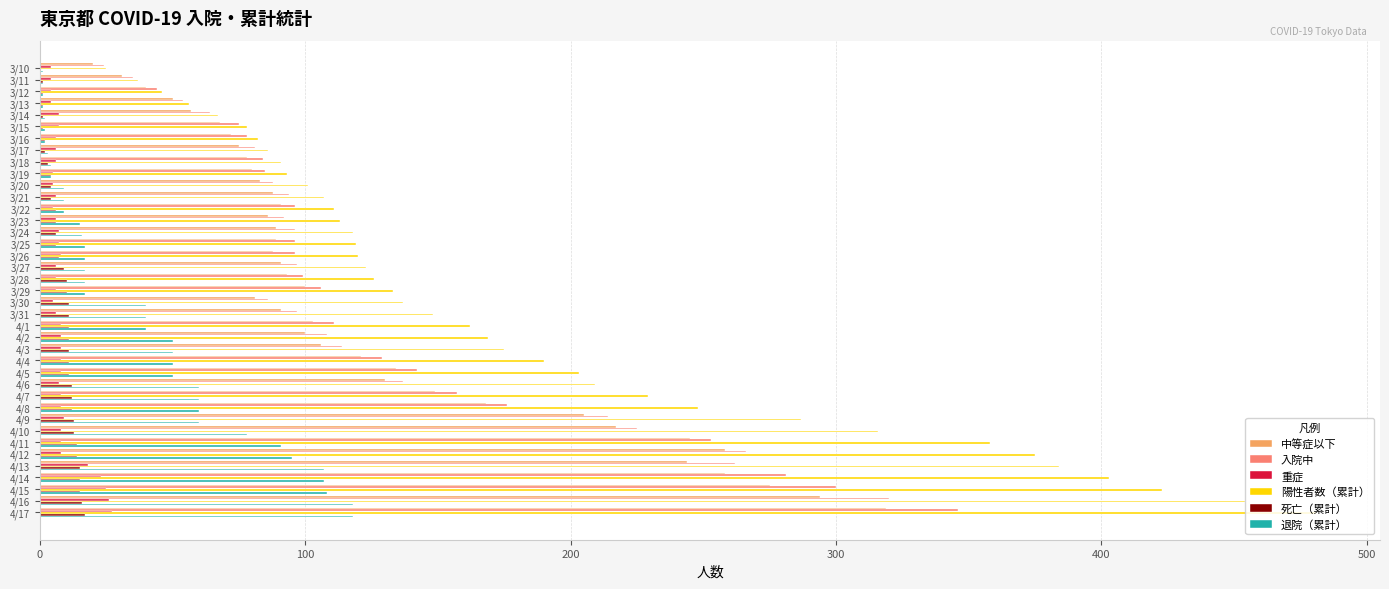

What is the maximum value shown in the chart?

481